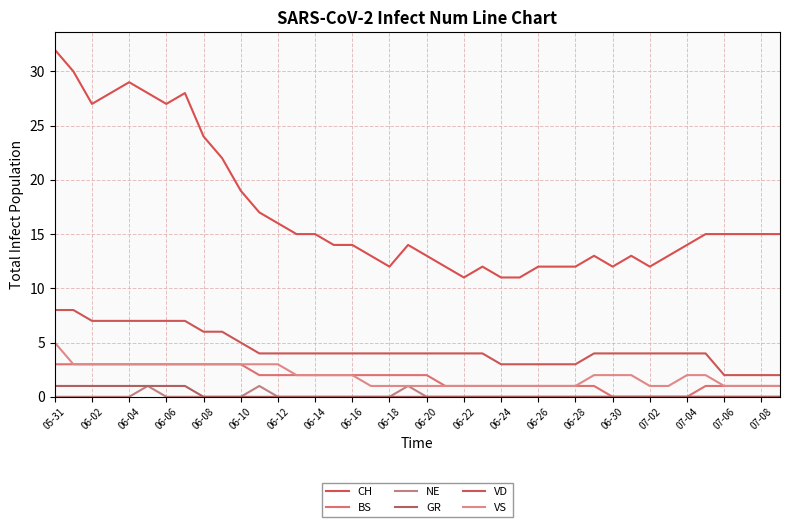

How many lines are shown in the chart?

6